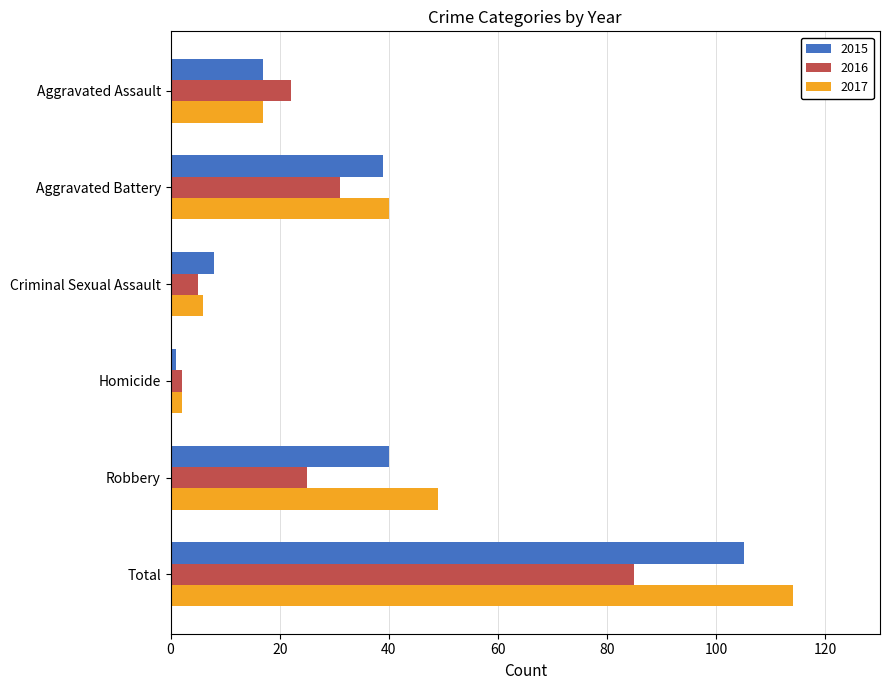

Which label corresponds to the smallest value in the chart?

Homicide